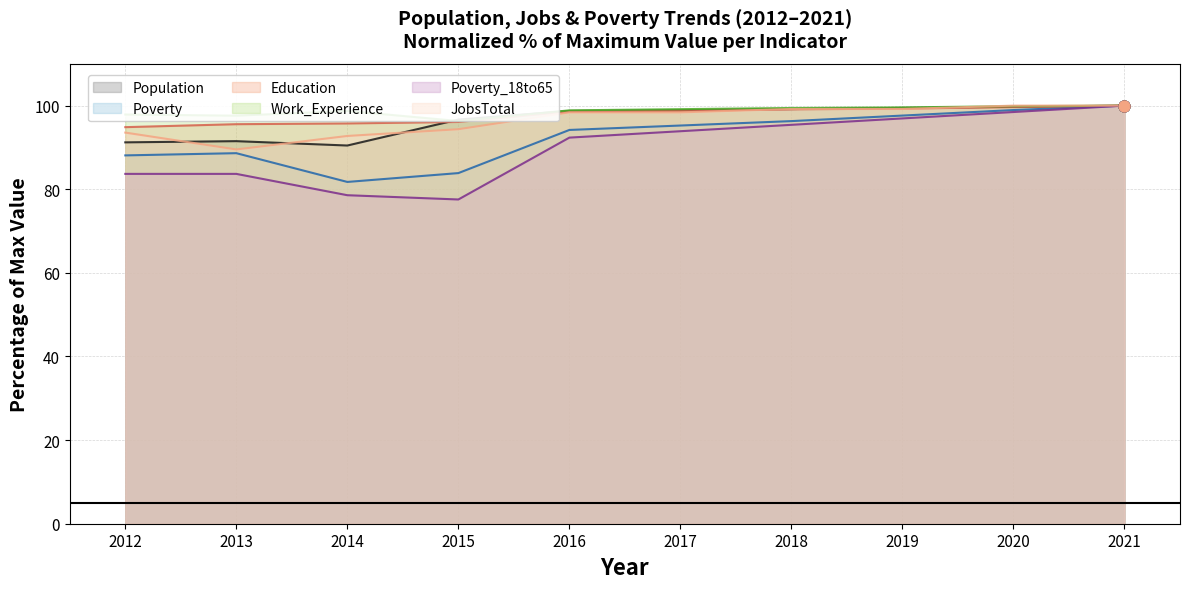

What are all the series names shown in the legend?

Population, Poverty, Education, Work_Experience, Poverty_18to65, JobsTotal